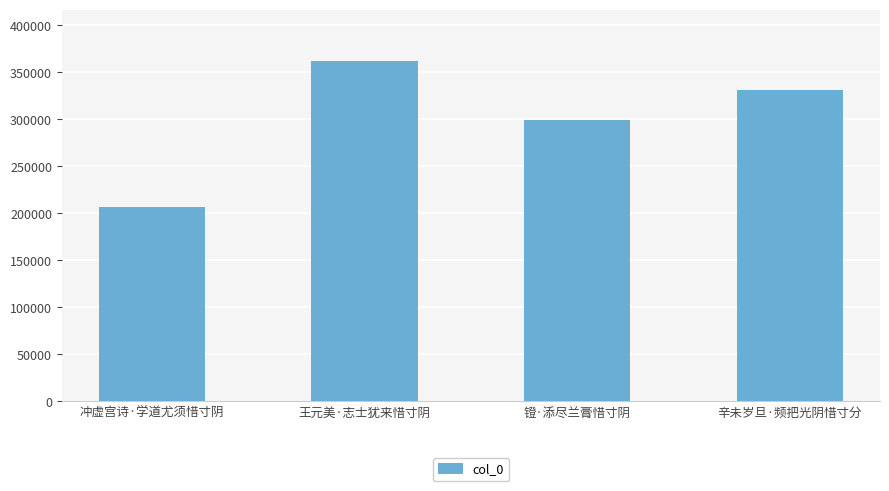

What is the label of the 2nd bar from the right?

镫·添尽兰膏惜寸阴